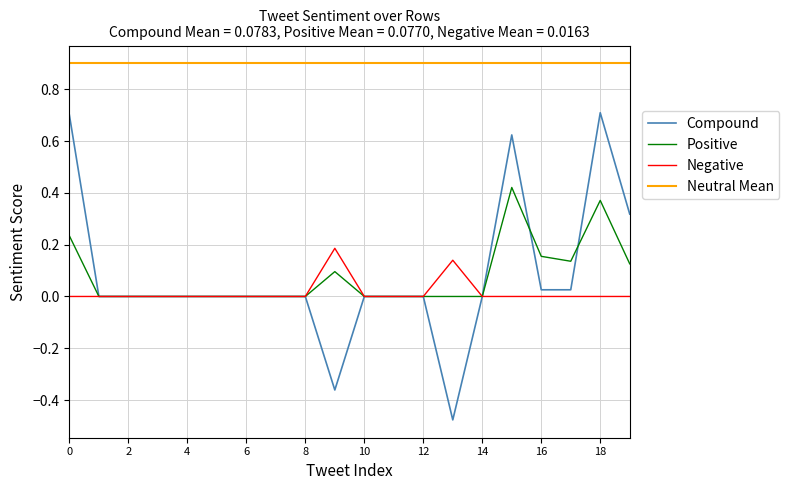

What is the lowest value of the Compound series?

-0.5